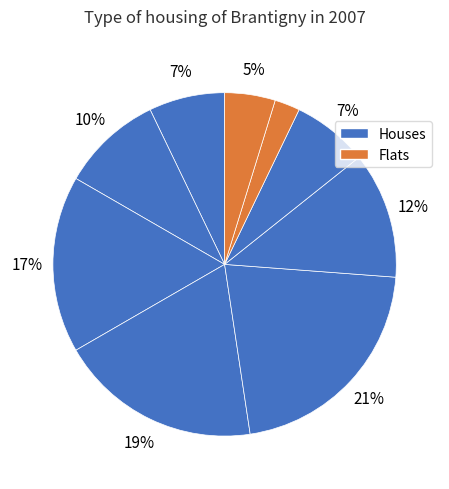

To the nearest percent, what is the difference between the largest and smallest slice percentages?

19%